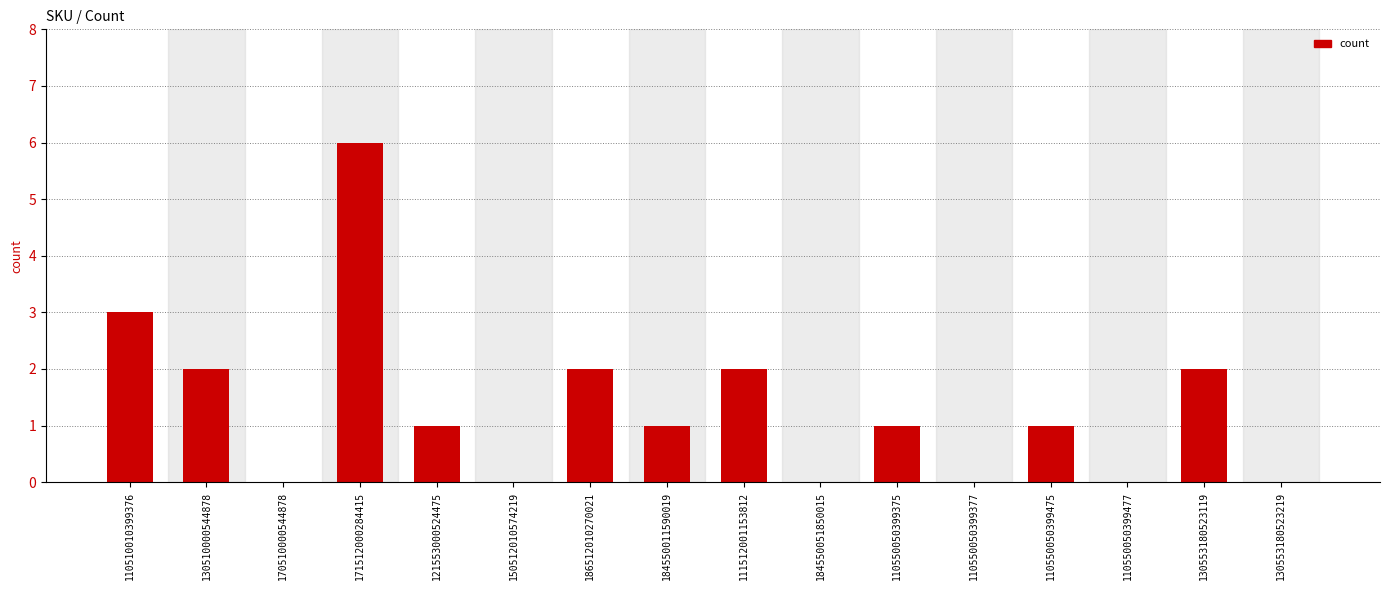

How many distinct data groups are displayed?

1